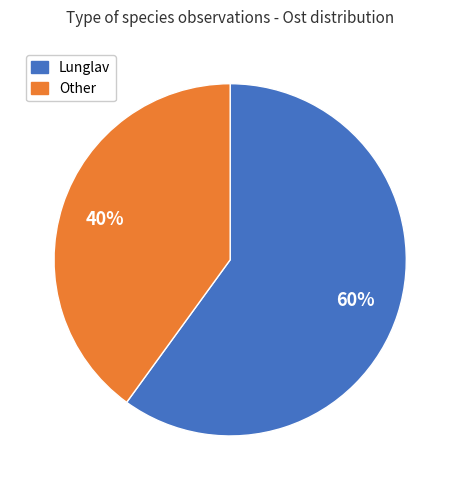

Is there any slice that represents more than half of the pie?

Yes